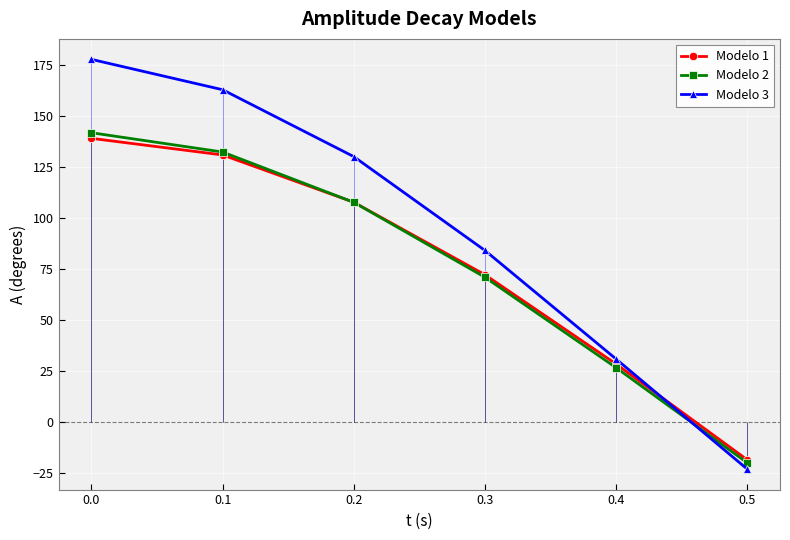

List the labels in order of Modelo 2 value, largest first.

0.0, 0.1, 0.2, 0.3, 0.4, 0.5